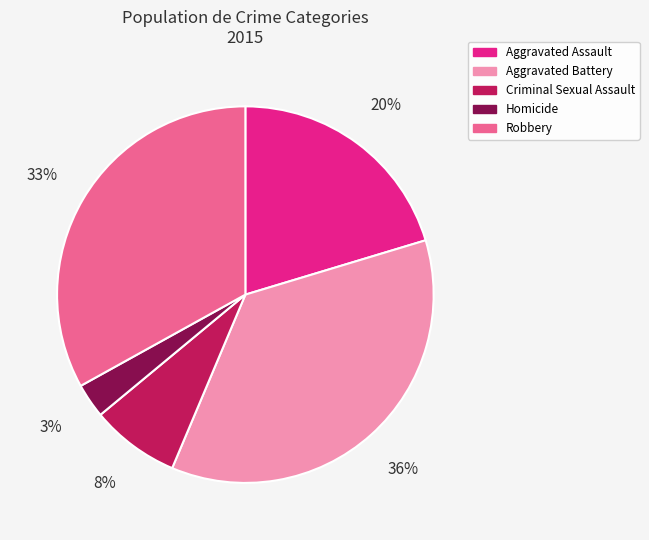

The Aggravated Assault slice represents 27% of the pie. True or false?

False